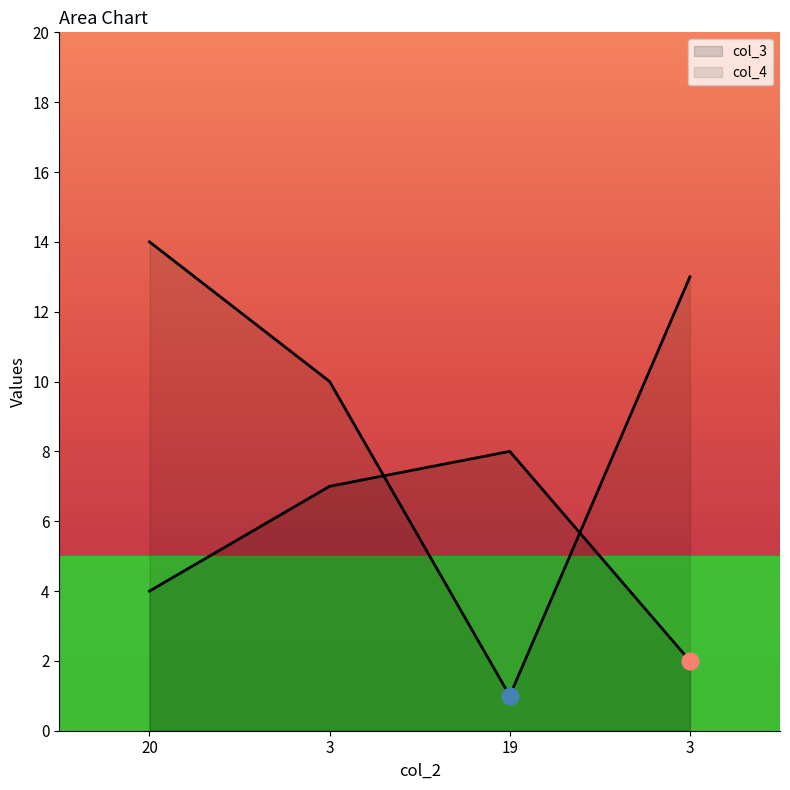

Where is the first local maximum for col_3?

19